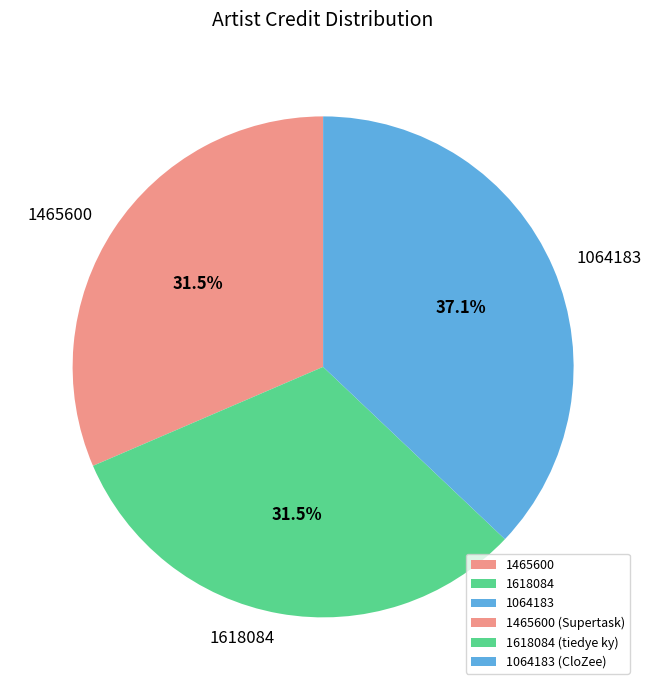

Does any single category account for the majority?

No